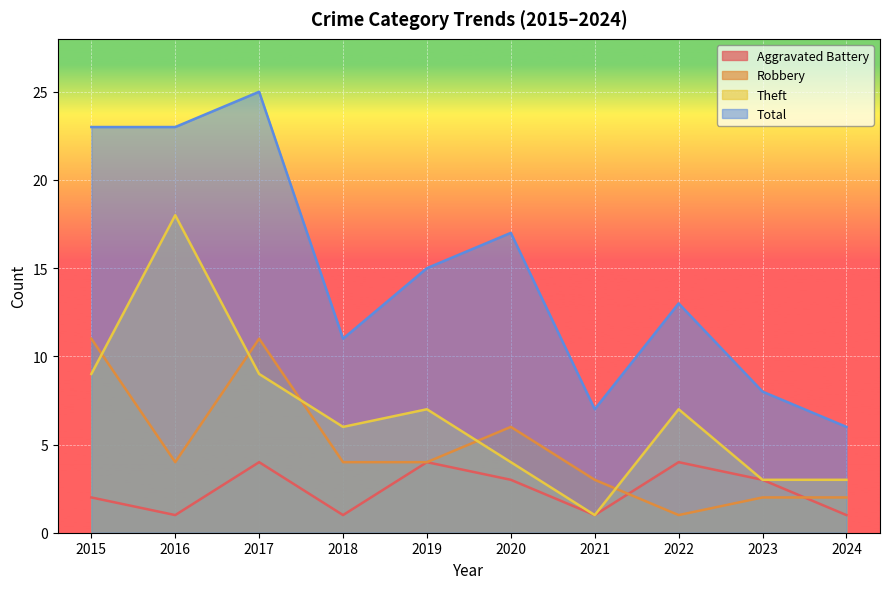

What is the minimum value shown in the chart?

1